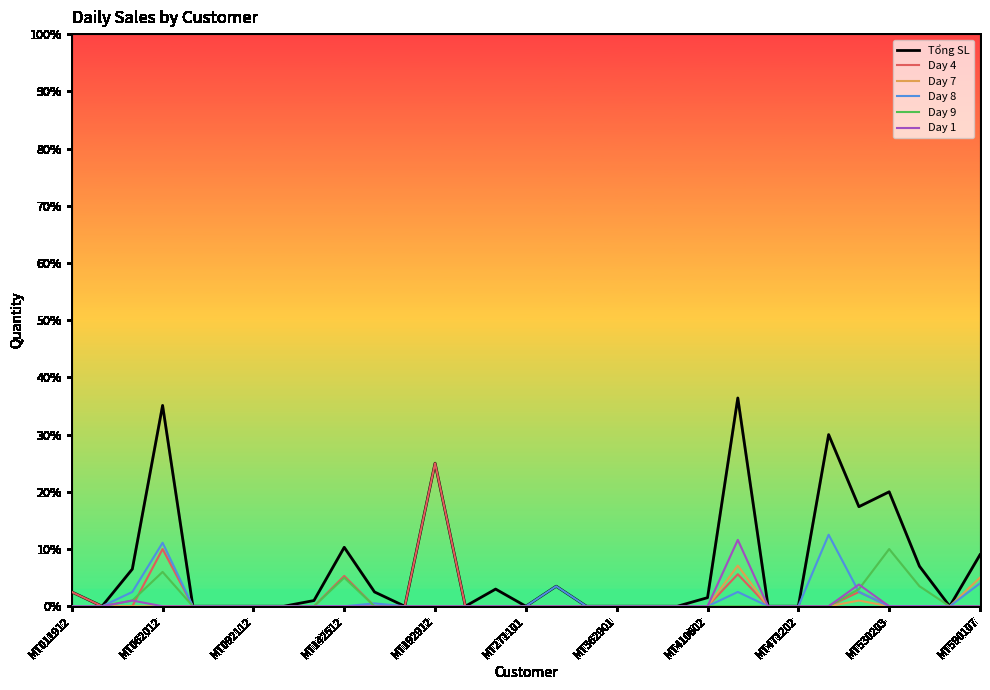

Which series has the largest total across all categories?

Tổng SL